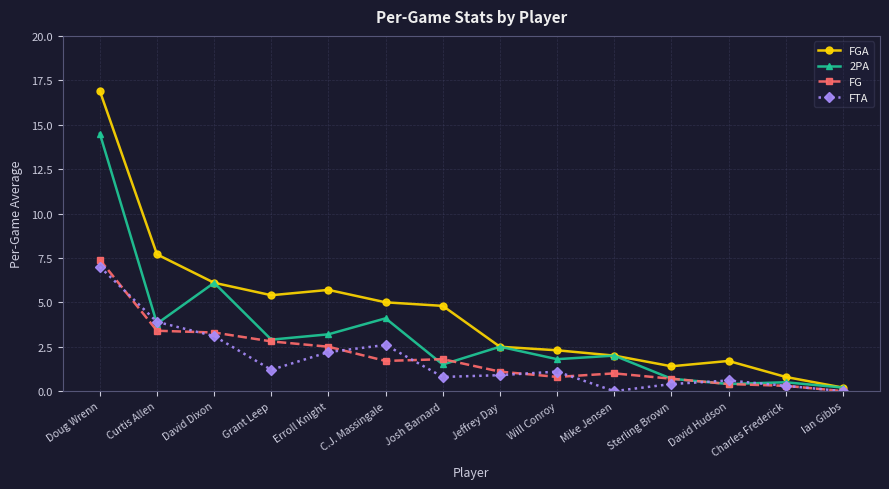

Which series changed the most between Grant Leep and David Hudson?

FGA